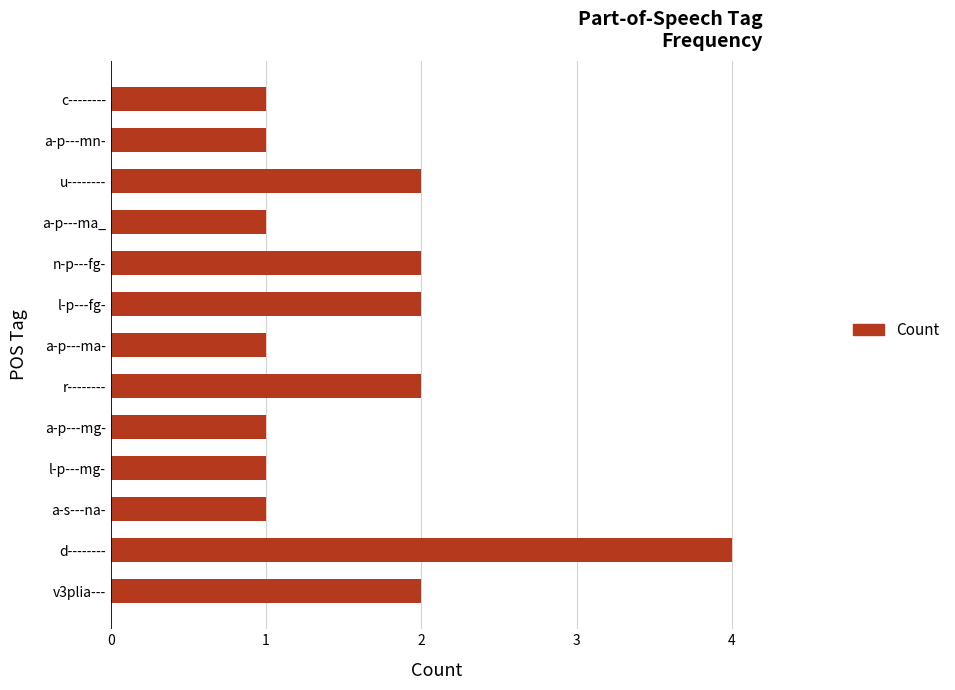

The chart shows a value of 1 at a-p---ma-. True or false?

True